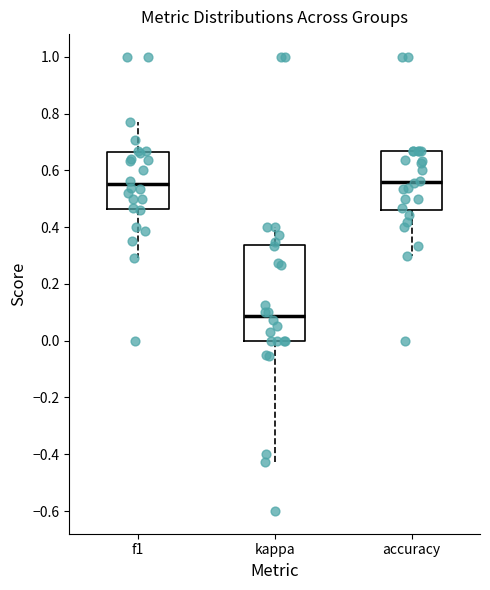

Reading left to right, read every box against the y-axis: the position of its median line, the range the box covers, and the ends of its whiskers. The values are not printed on the chart, so give them approximately, as read against the axis.

f1: median 0.56, box 0.46 to 0.66, whiskers 0.30 to 0.76
kappa: median 0.08, box 0.00 to 0.34, whiskers -0.42 to 0.40
accuracy: median 0.56, box 0.46 to 0.66, whiskers 0.30 to 0.66